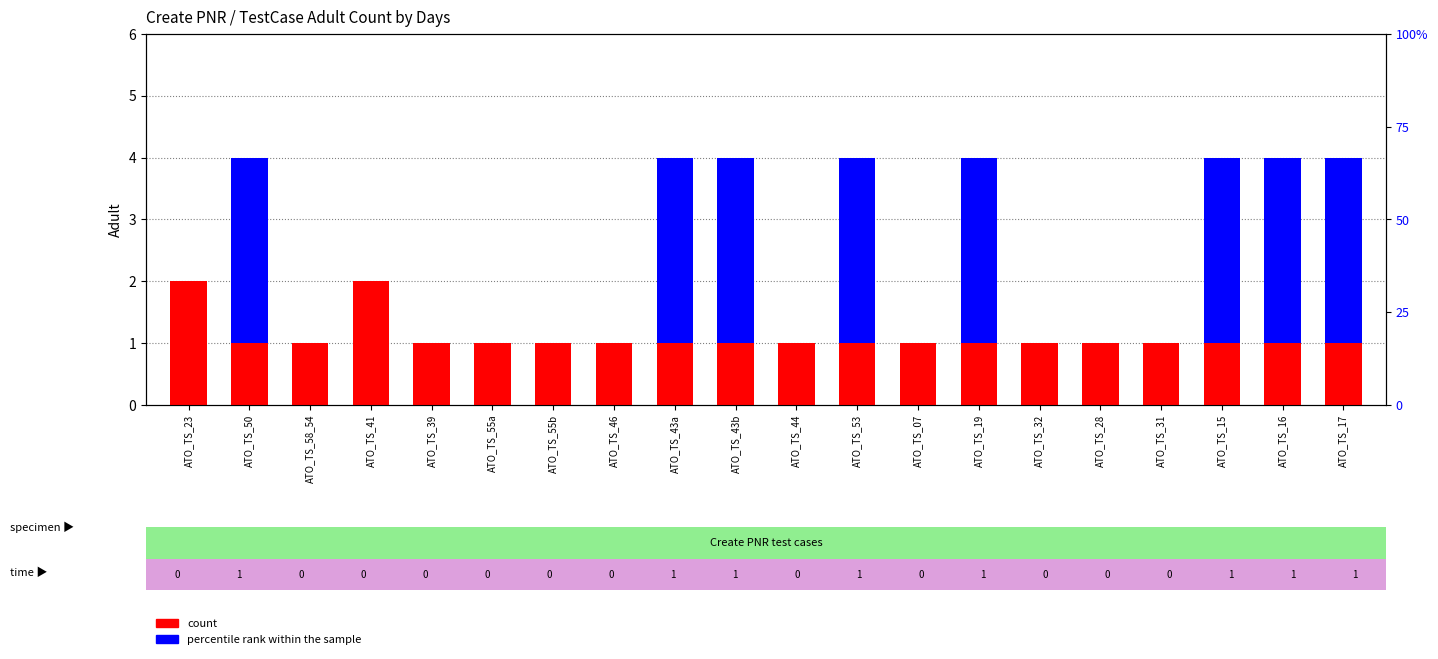

Which series has the largest total across all categories?

percentile rank within the sample